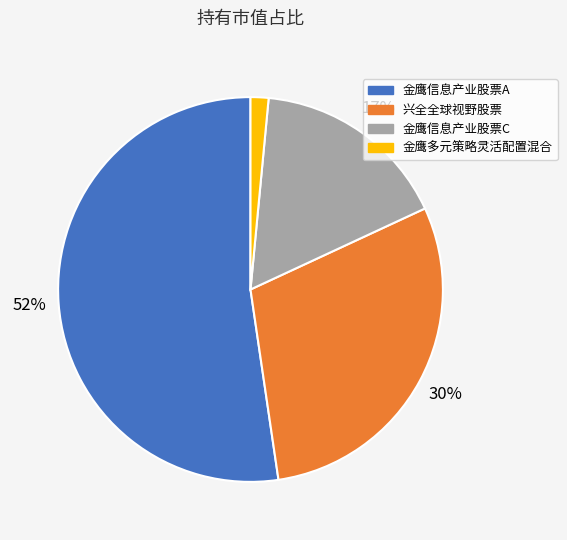

Do 兴全全球视野股票 and 金鹰多元策略灵活配置混合 together represent more than half of the pie?

No